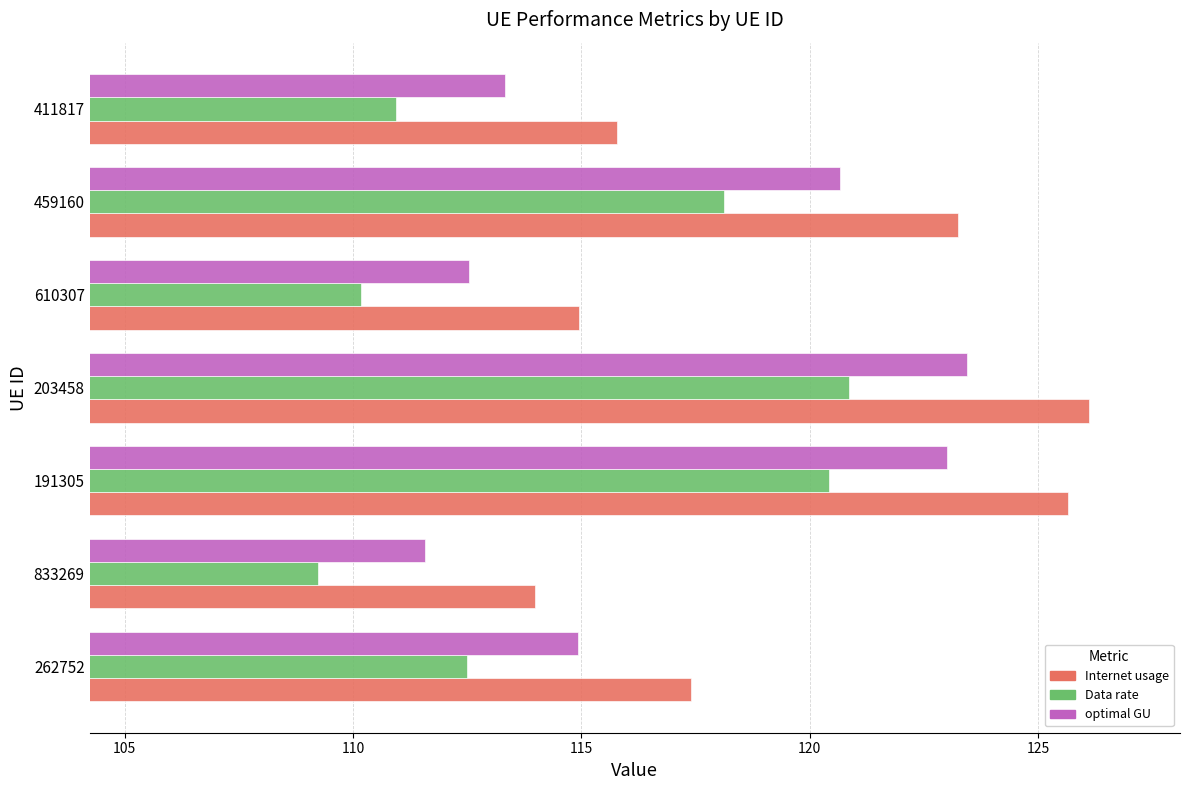

What is the smallest value displayed?

109.2